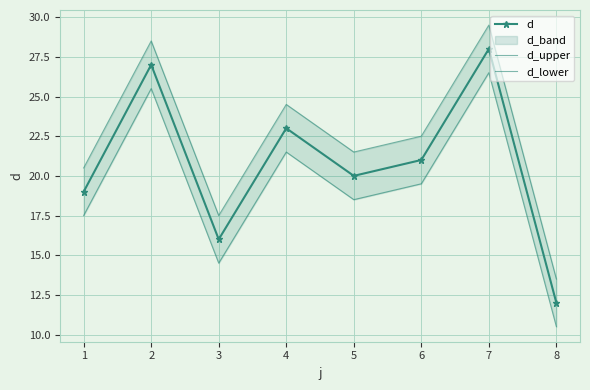

Reading left to right, what are all the values shown in this chart?

d: 19.0	27.0	16.0	23.0	20.0	21.0	28.0	12.0
d_upper: 20.5	28.5	17.5	24.5	21.5	22.5	29.5	13.5
d_lower: 17.5	25.5	14.5	21.5	18.5	19.5	26.5	10.5